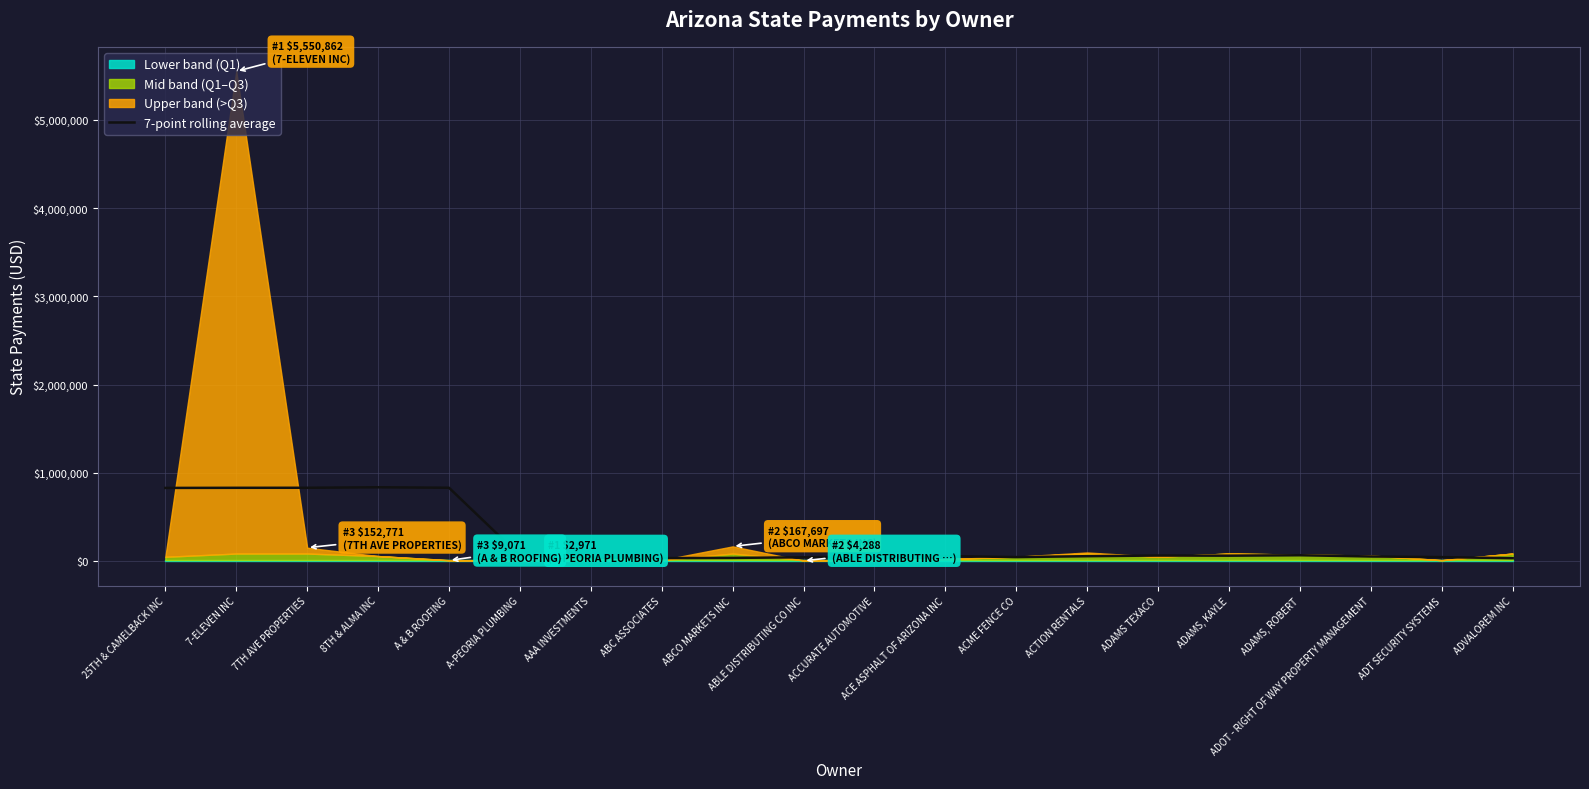

The value of 7-point rolling average at 8TH & ALMA INC is 837515.6. True or false?

True